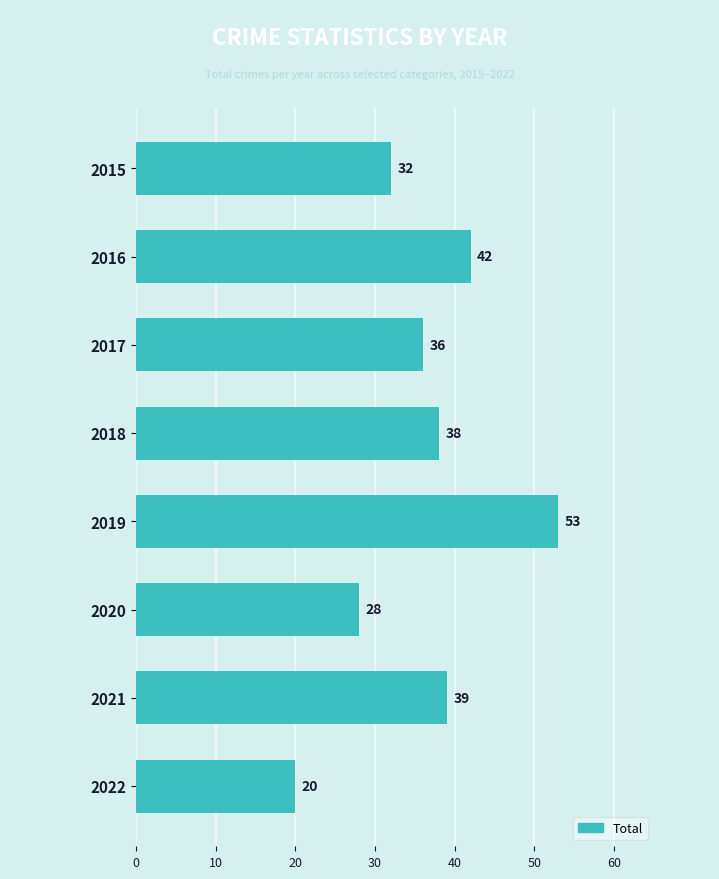

What is the sum of the values at 2020 and 2017?

64